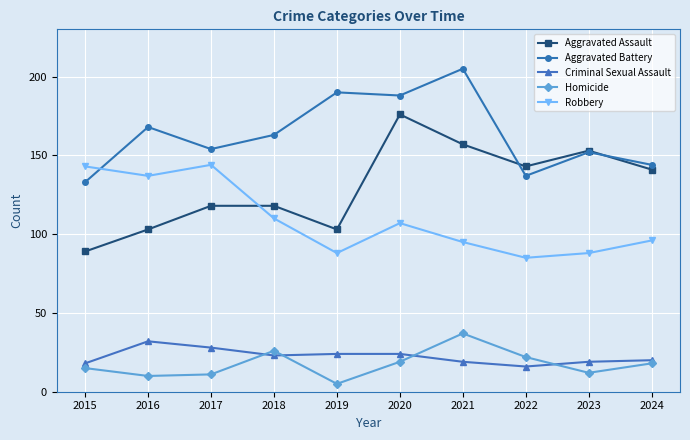

True or false: Aggravated Battery has more than 2 interior local peaks.

True